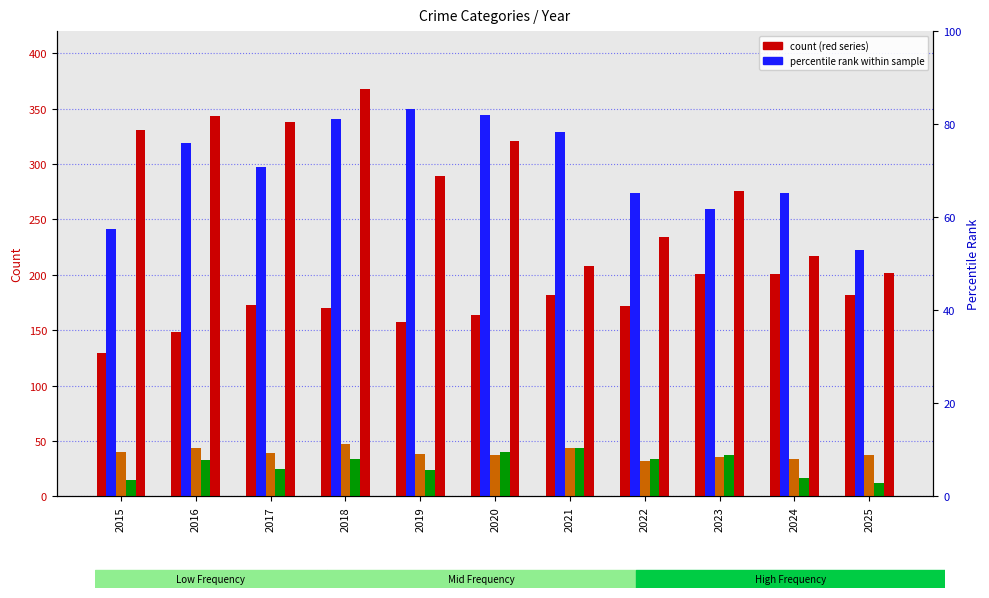

Is it true that Aggravated Battery equals 118 at 2018?

False